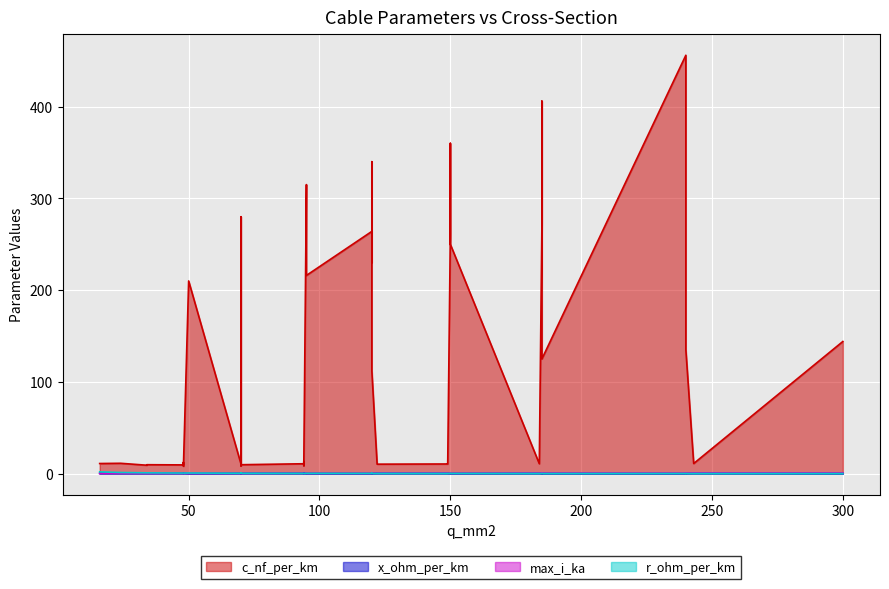

At 4, list the series in order from smallest to largest.

x_ohm_per_km, r_ohm_per_km, max_i_ka, c_nf_per_km